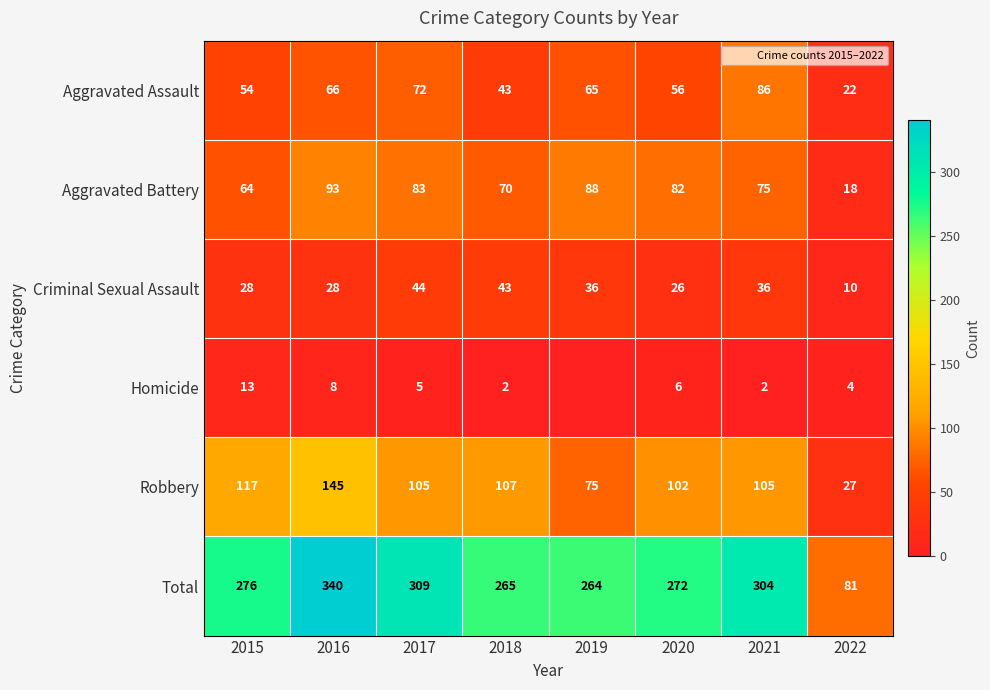

What is the sum of the Aggravated Battery values at 2015 and 2021?

139